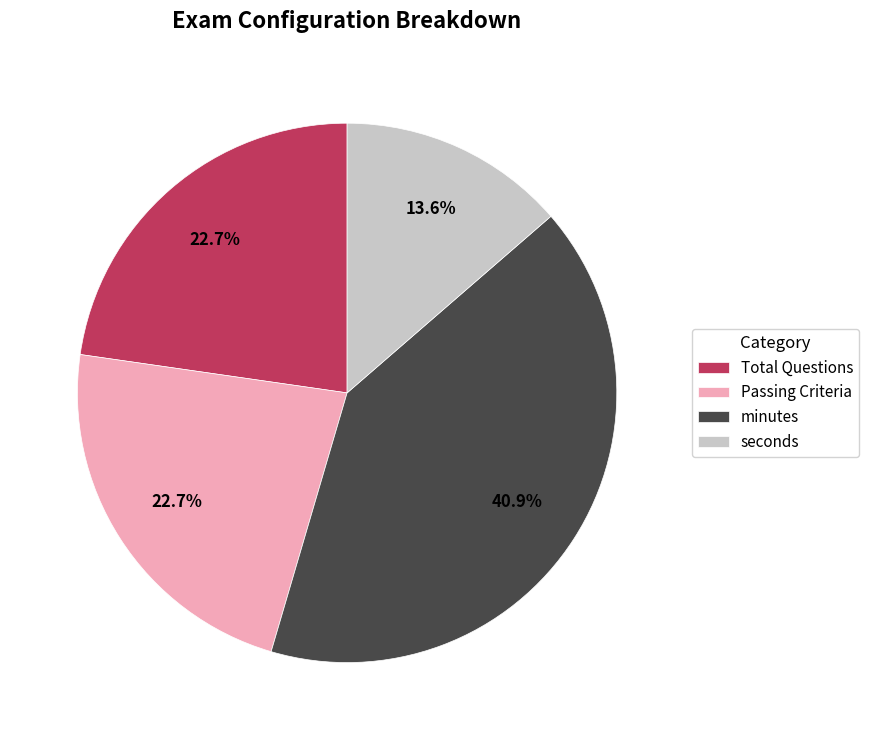

To the nearest percent, what is the combined percentage of seconds and minutes?

55%